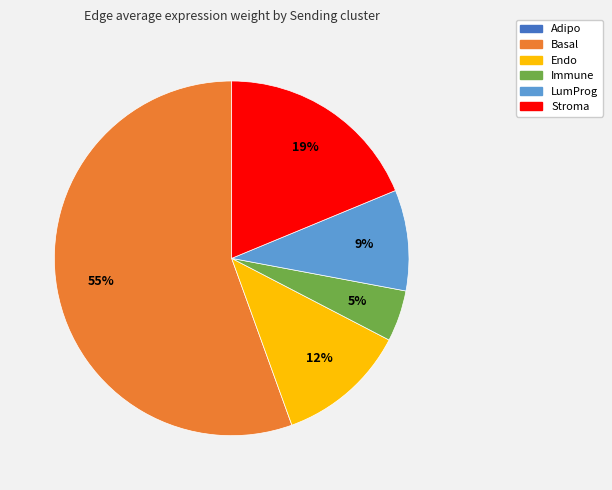

To the nearest percent, what is the difference between the largest and smallest slice percentages?

55%